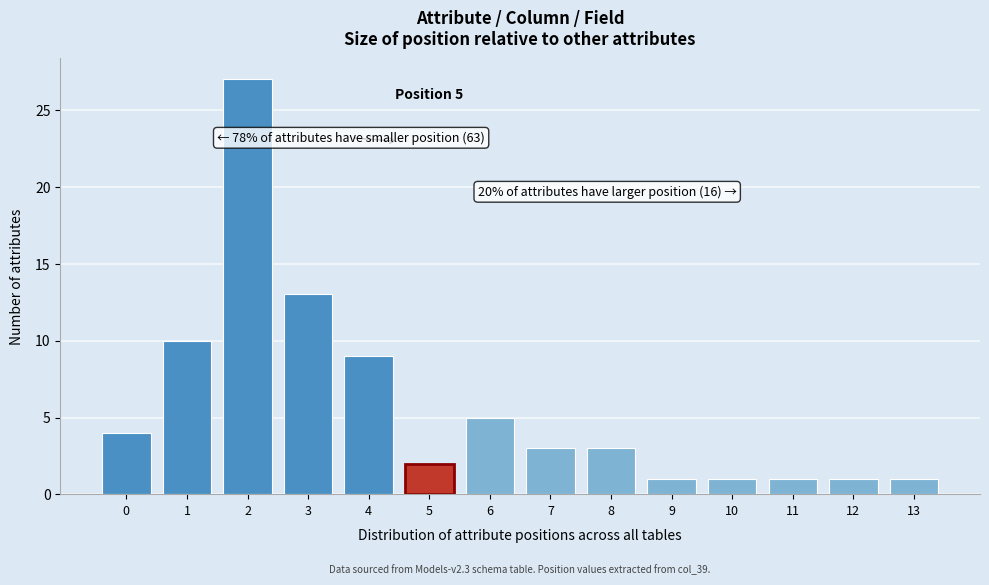

Reading left to right, list all the values displayed in this chart.

0=4	1=10	2=27	3=13	4=9	5=2	6=5	7=3	8=3	9=1	10=1	11=1	12=1	13=1